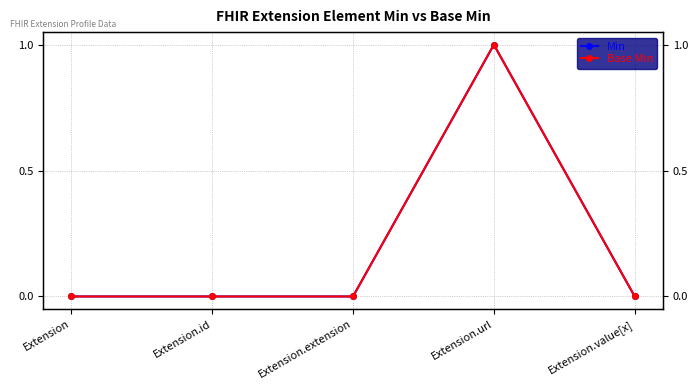

Which series has the largest range (max minus min)?

Min